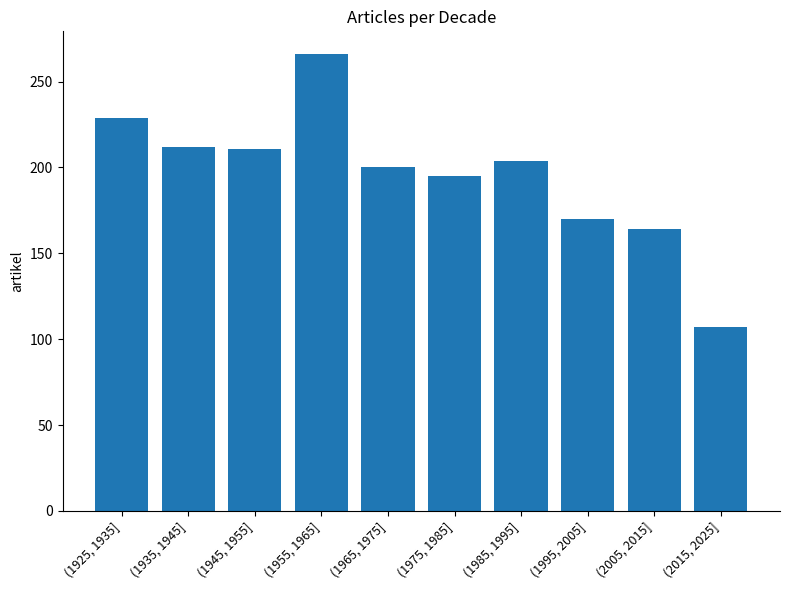

Which has a higher value, (1955, 1965] or (1995, 2005]?

(1955, 1965]